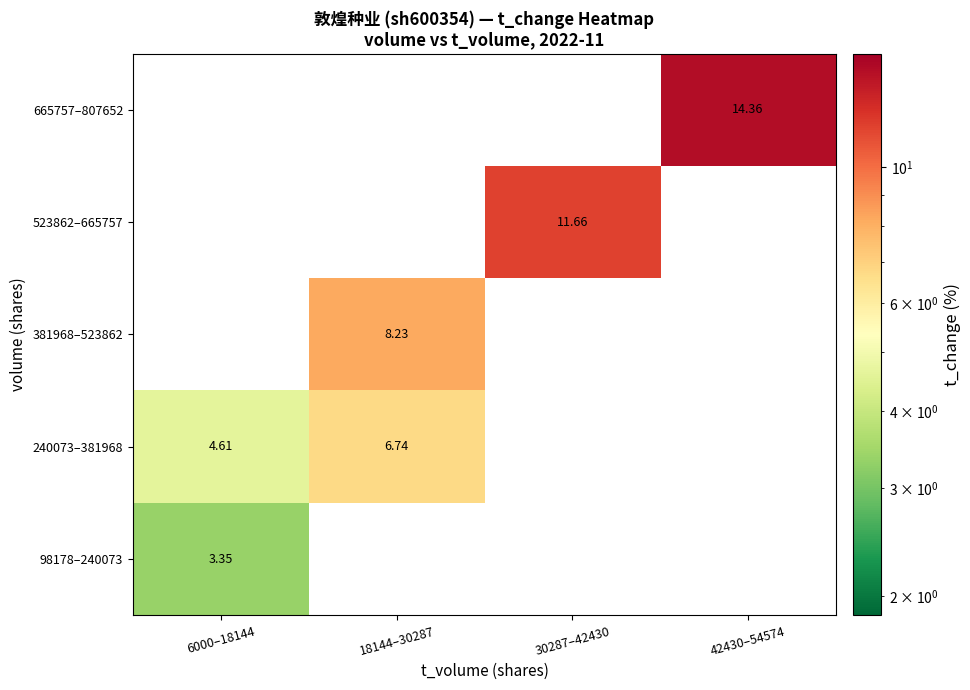

At how many categories does at least one series exceed 12?

1